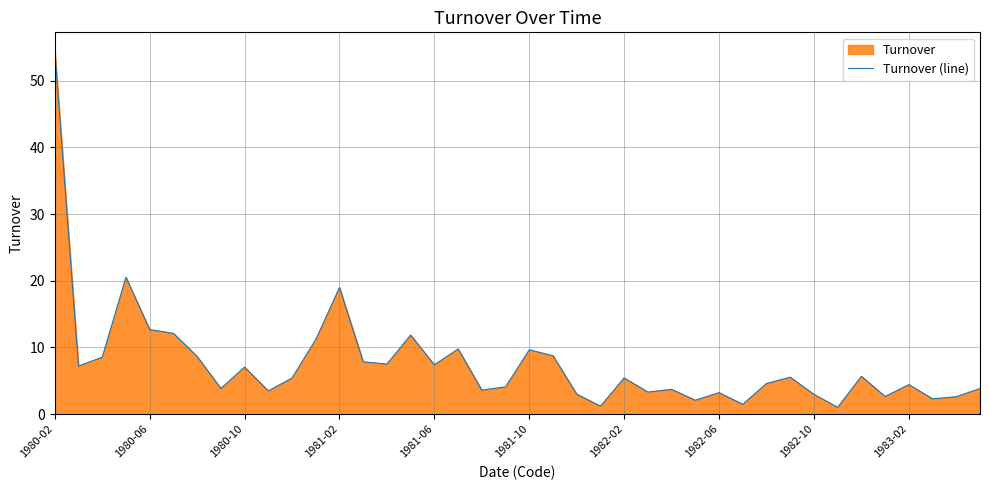

What is the difference between the maximum and minimum values?

53.5